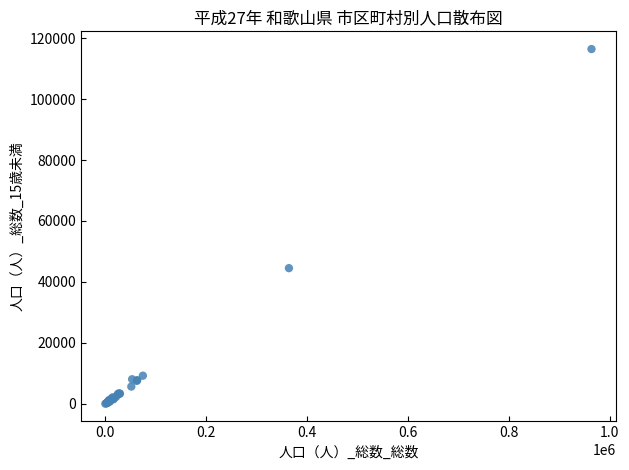

What Y value in the scatter plot is closest to 58223?

44519